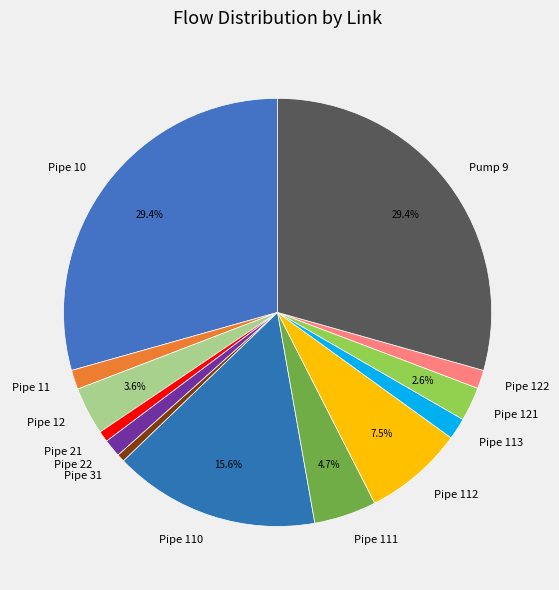

To the nearest percent, what is the average slice percentage?

8%